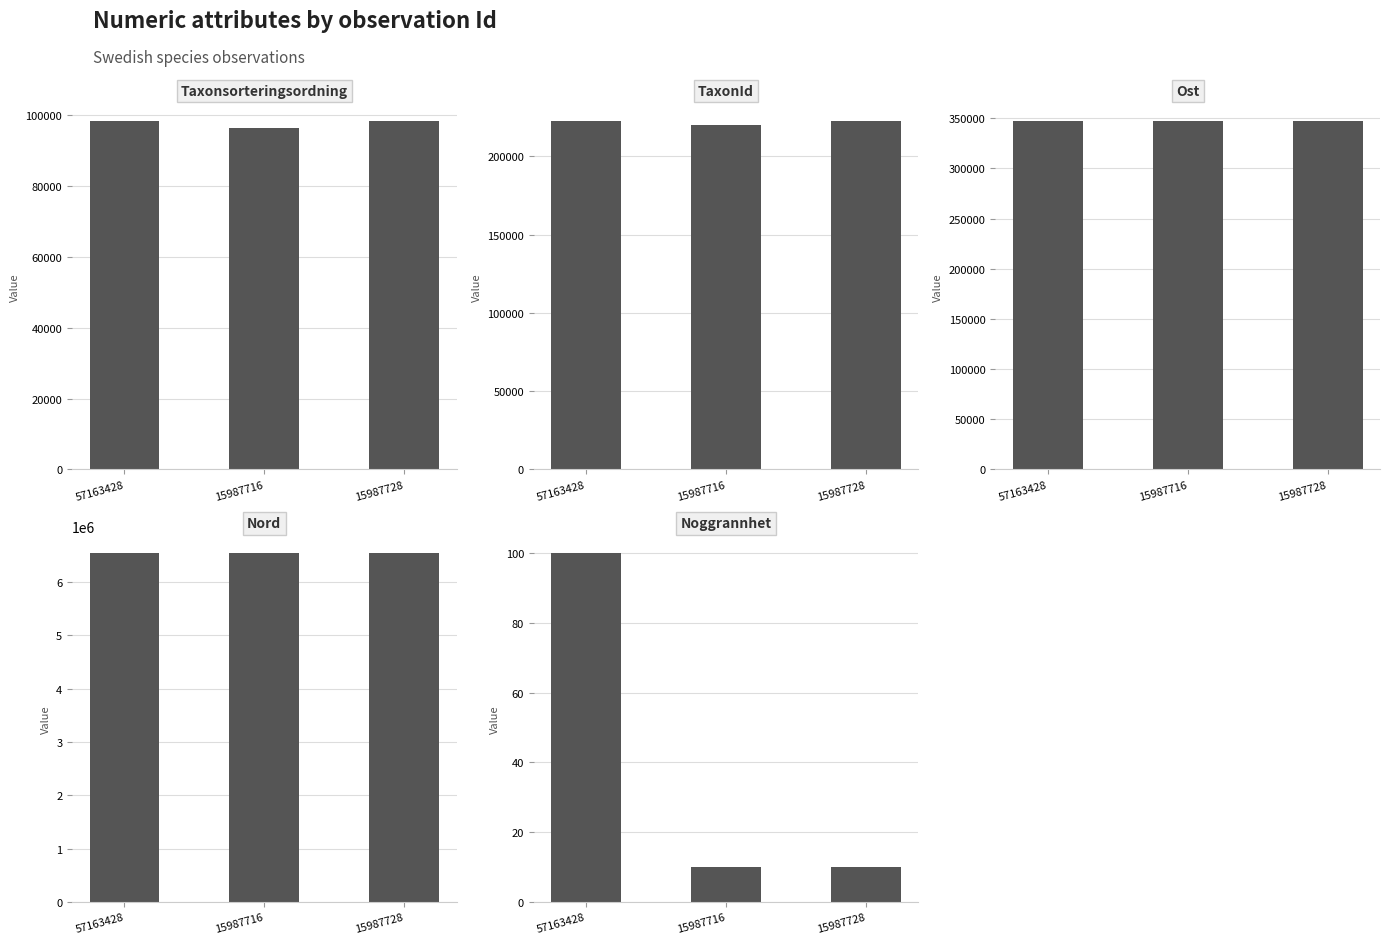

Read the Taxonsorteringsordning value at 15987716, to the nearest 10.

96360